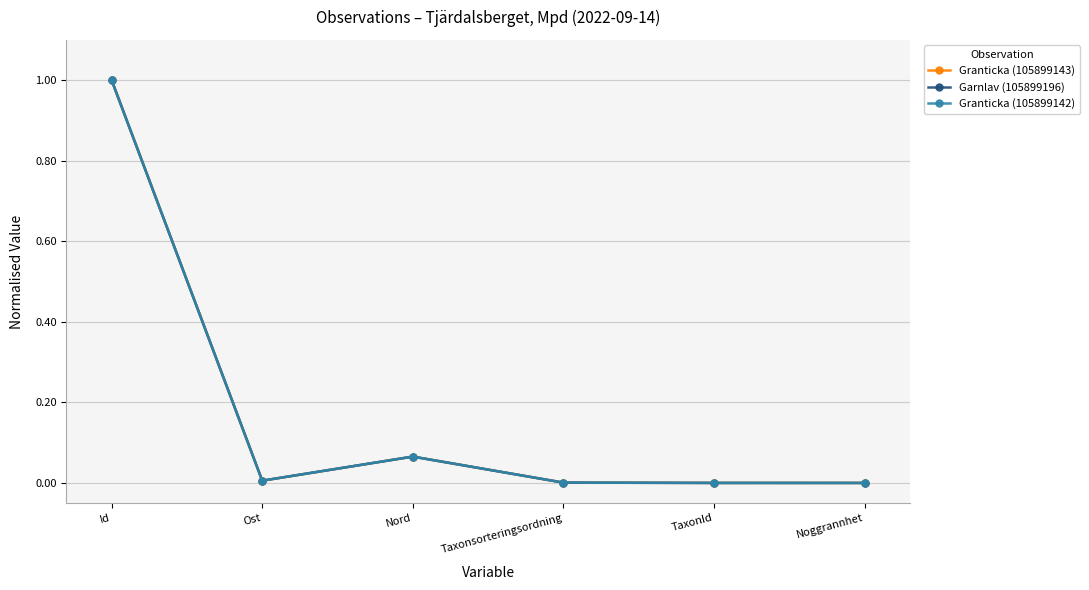

What is the maximum value for Garnlav (105899196)?

1.0